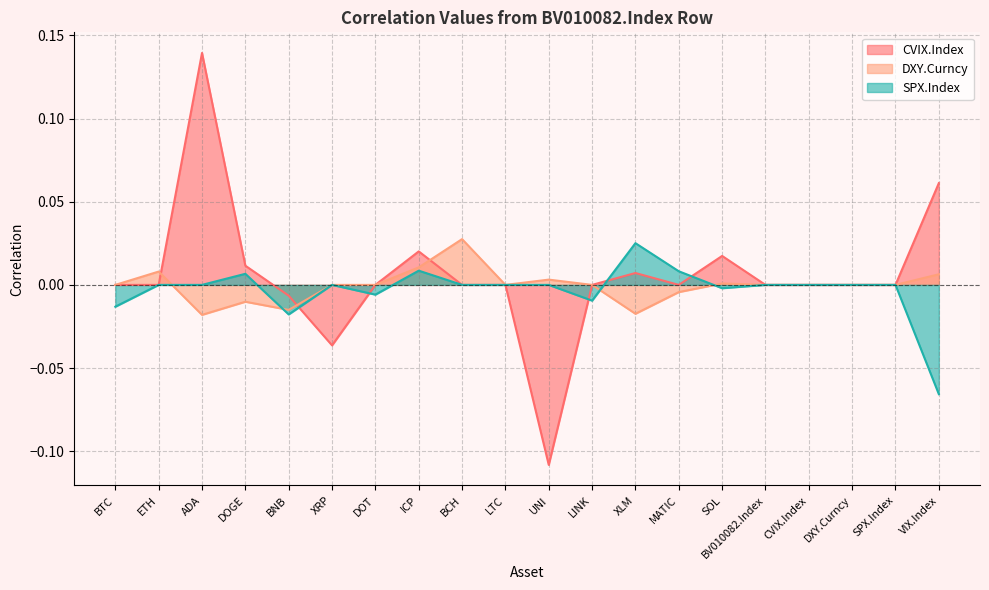

At which label does DXY.Curncy first exceed 0?

ETH